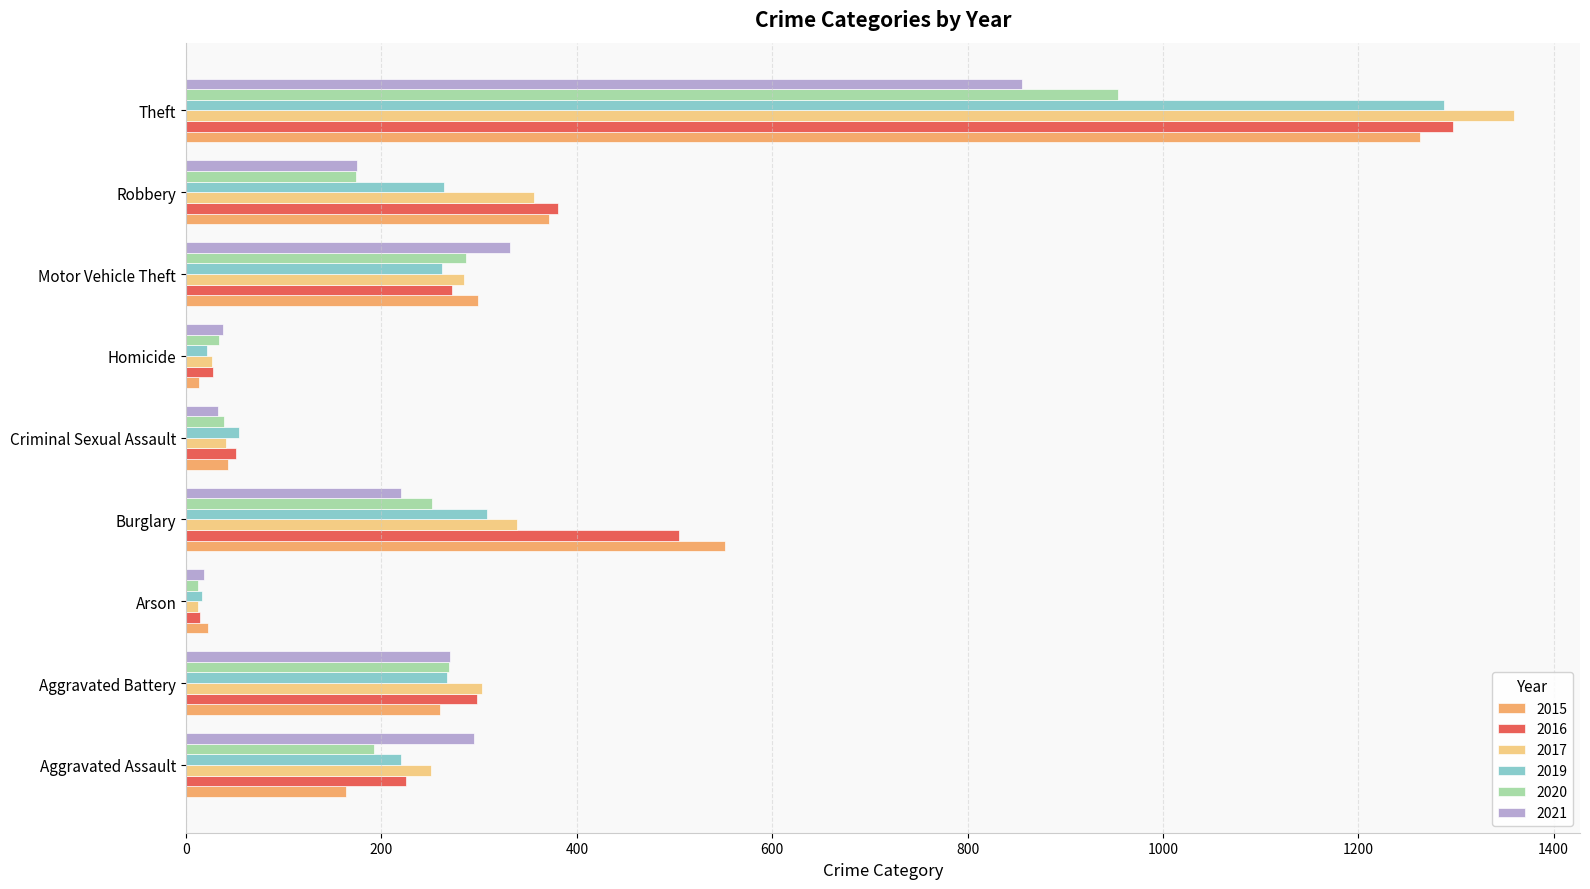

What is the difference between the second highest and second lowest values in the 2020 series?

253